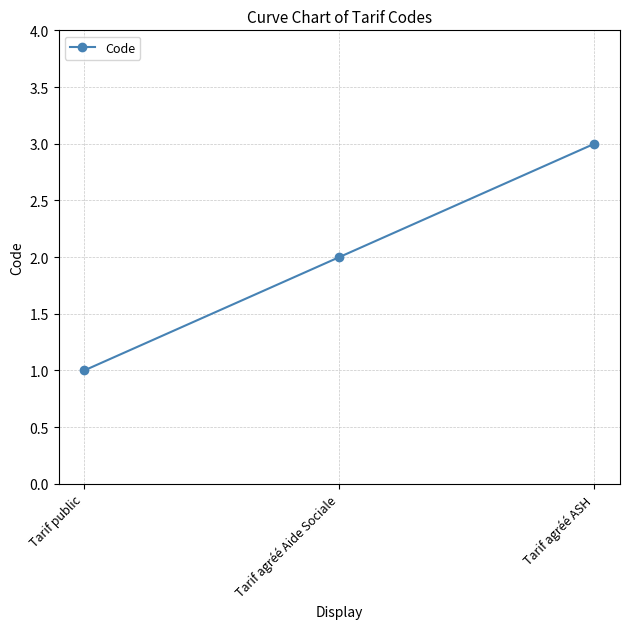

What is the difference between the values at Tarif agréé ASH and Tarif agréé Aide Sociale?

1